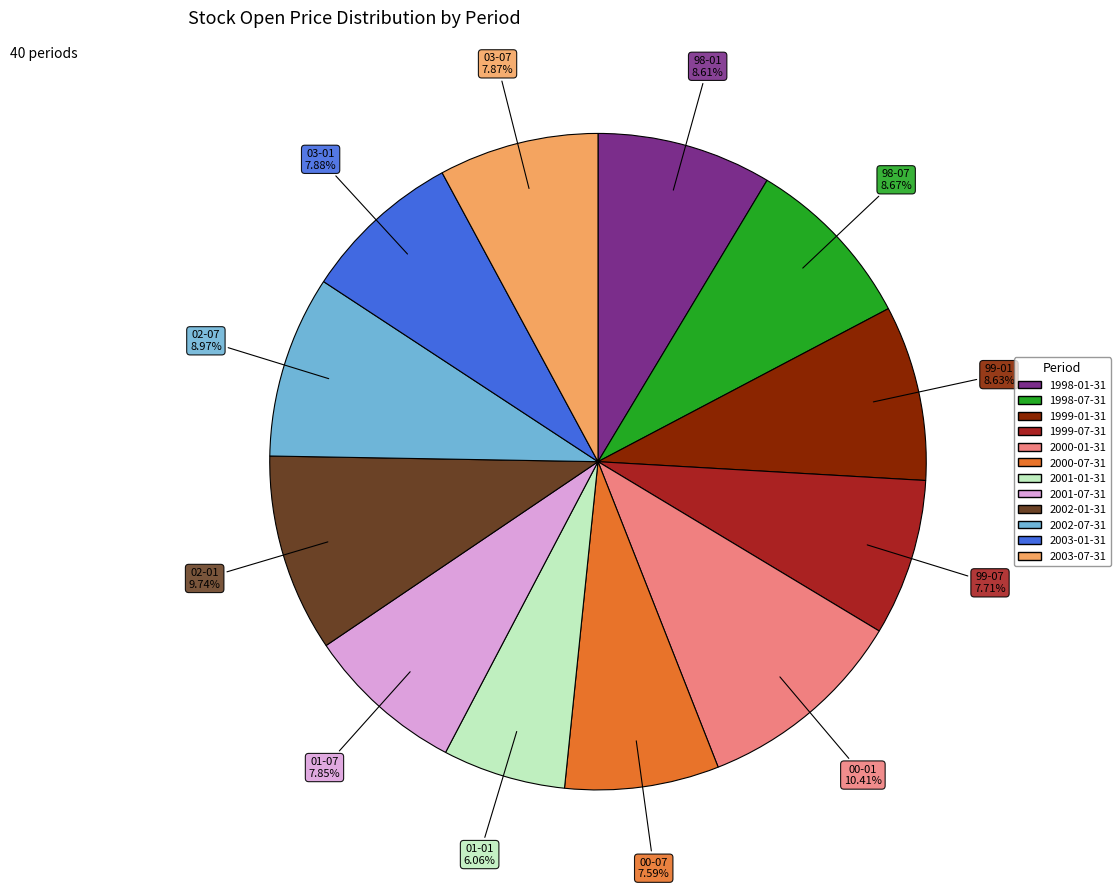

Does any single category account for the majority?

No